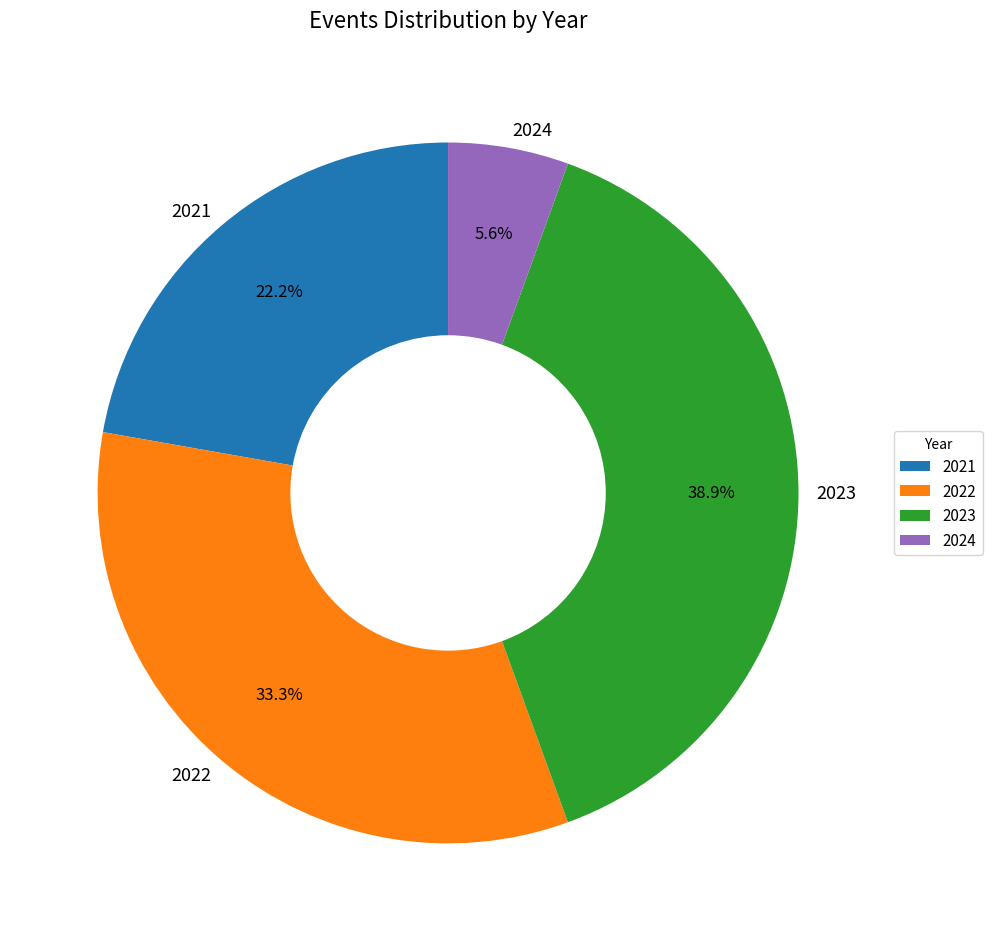

How many segments does this pie chart have?

4